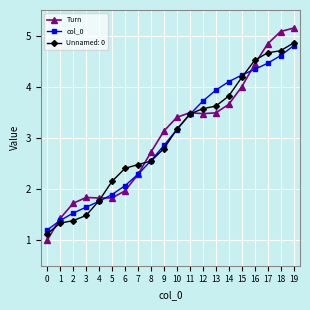

At which label is Turn closest to 3?

9